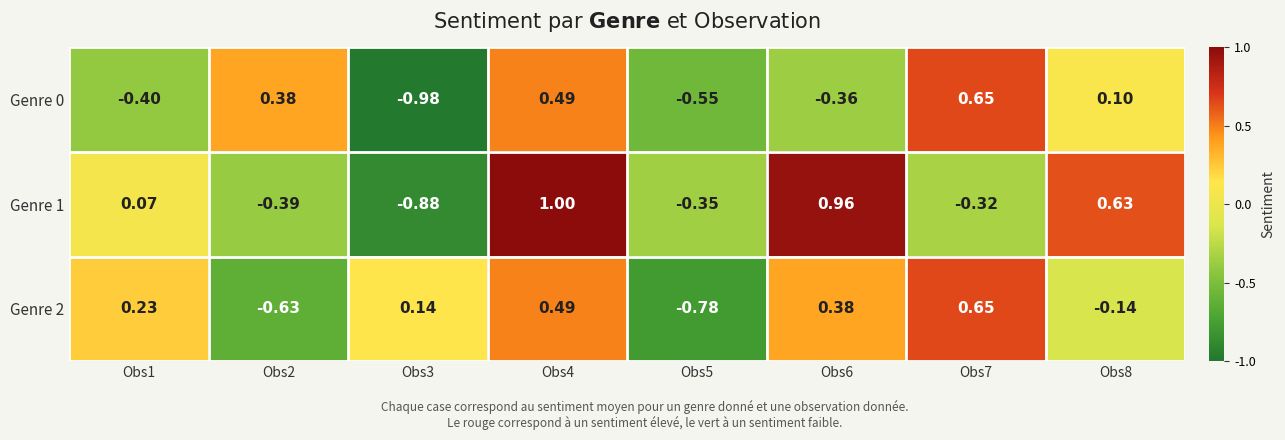

Is the value of Genre 0 at Obs3 greater than the value of Genre 2 at Obs5?

No